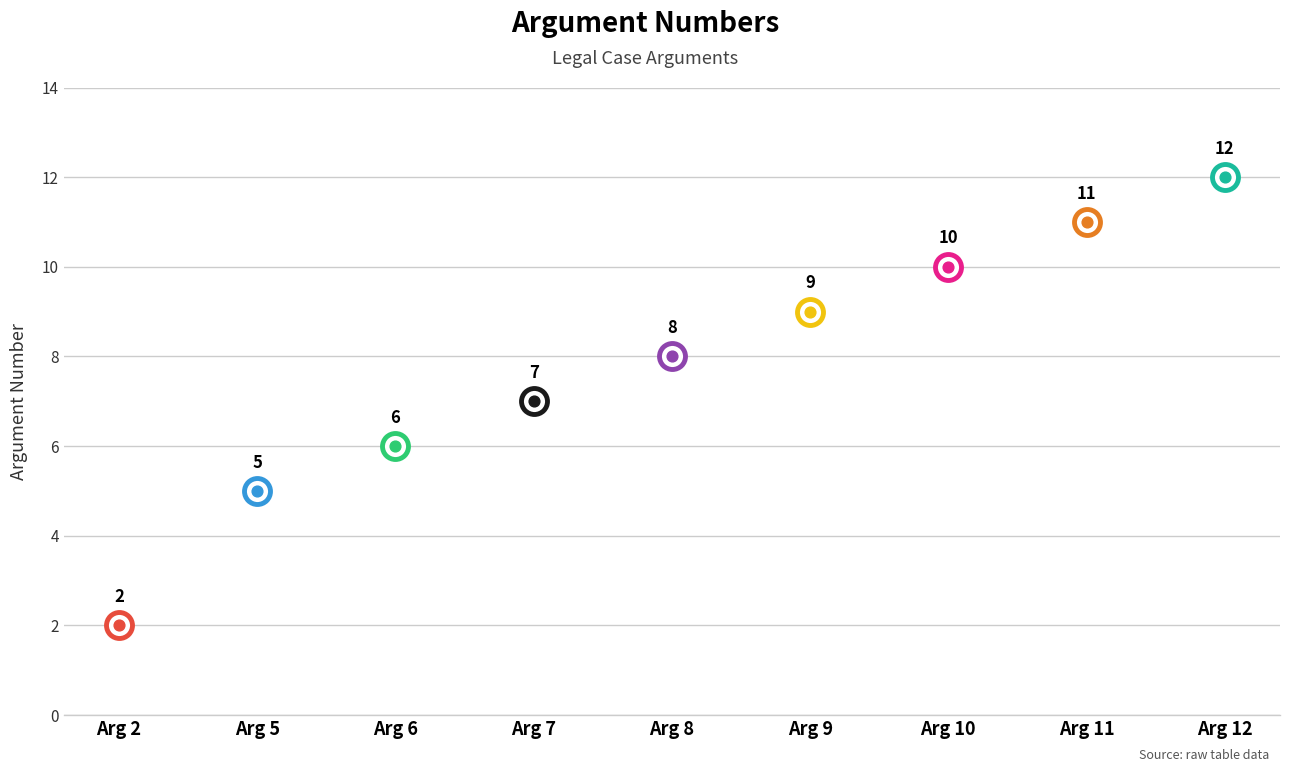

What is the change in value from Arg 8 to Arg 10?

+2